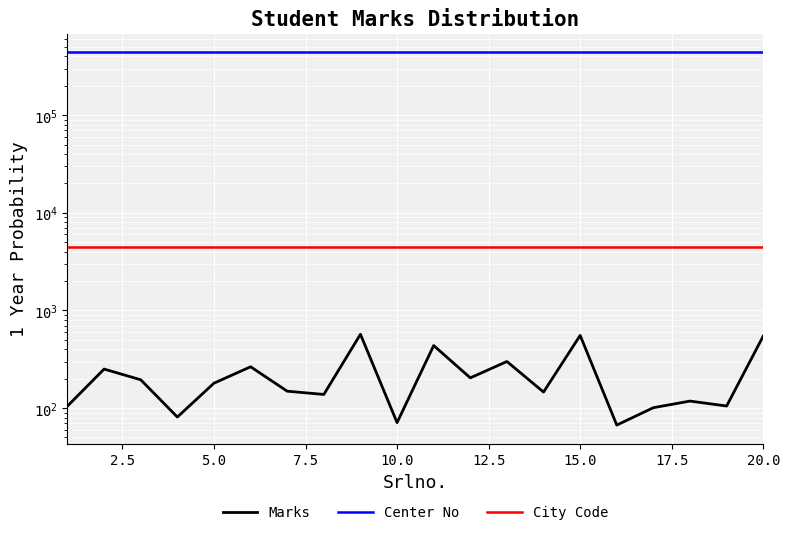

What is the sum of all Marks values?

4585